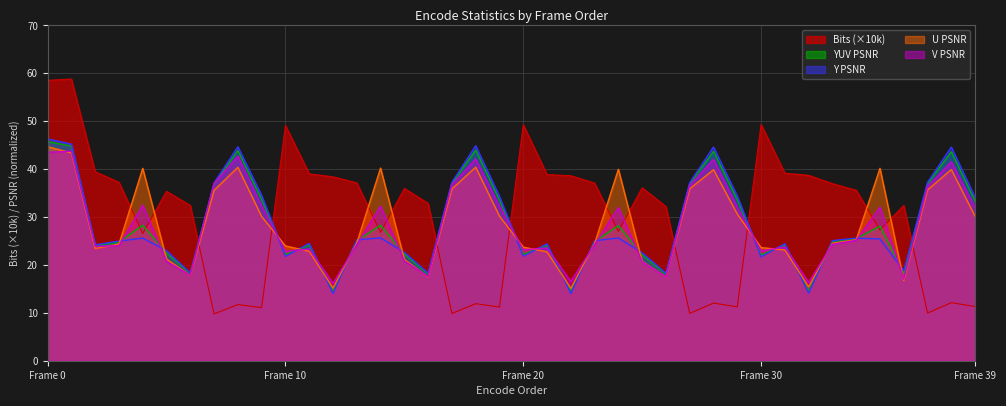

Which series has the largest total across all categories?

Bits (×10k)